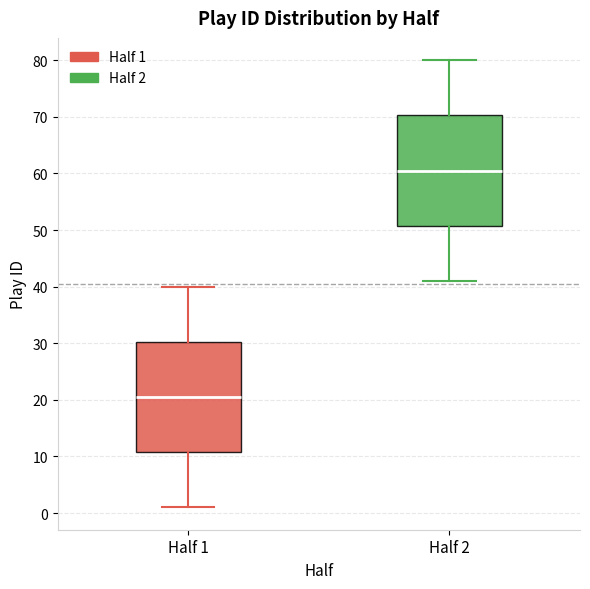

Where does the median line of the box for Half 2 sit on the y-axis? The values are not printed on the chart, so give them approximately, as read against the axis.

61